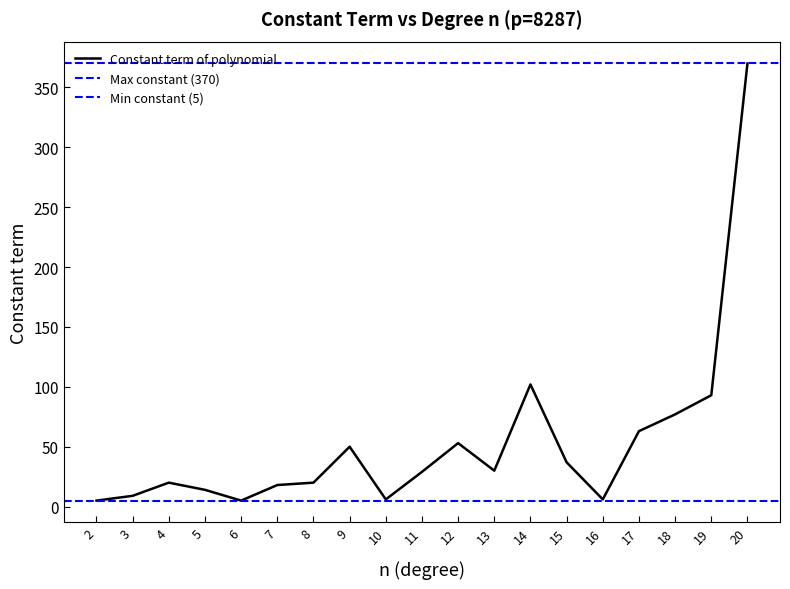

Count the number of data series in this chart.

1